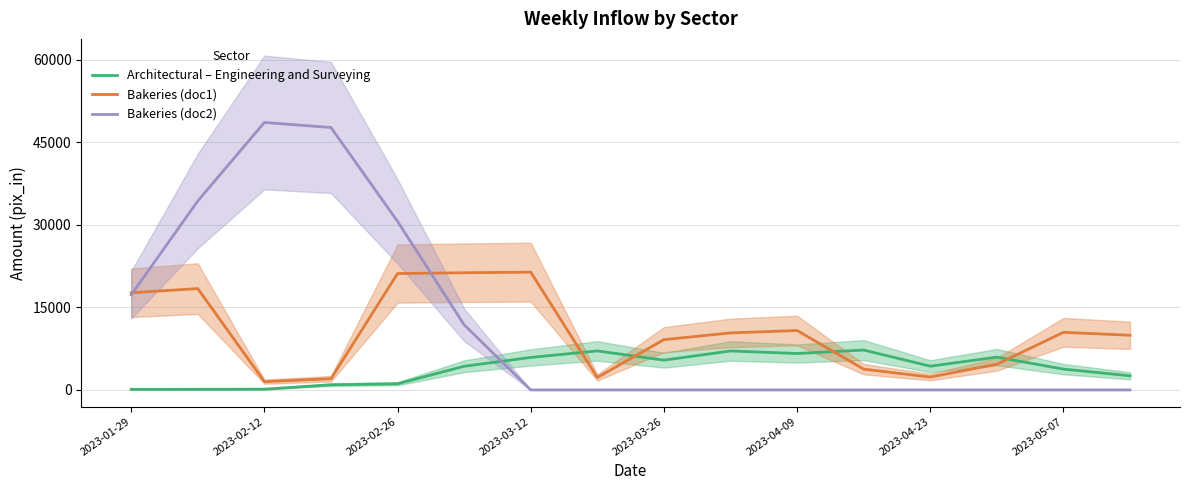

The Architectural – Engineering and Surveying series shows 10169.6 at 2023-04-09. True or false?

False